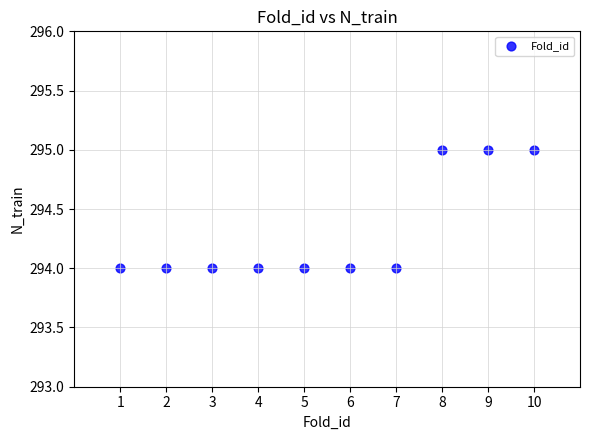

What is the range of X values (max minus min)?

9